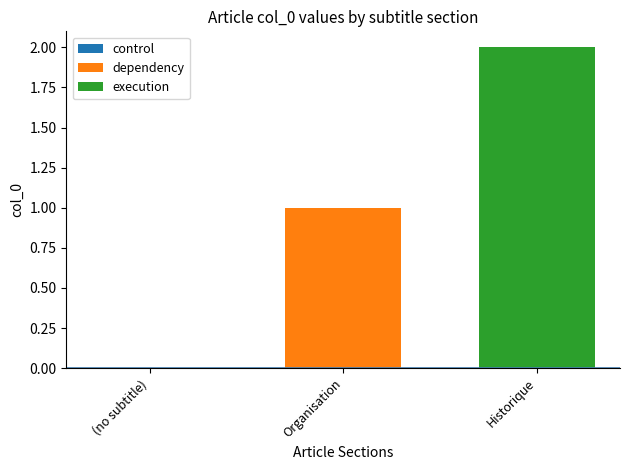

Rank the series by their average value, from highest to lowest.

execution, dependency